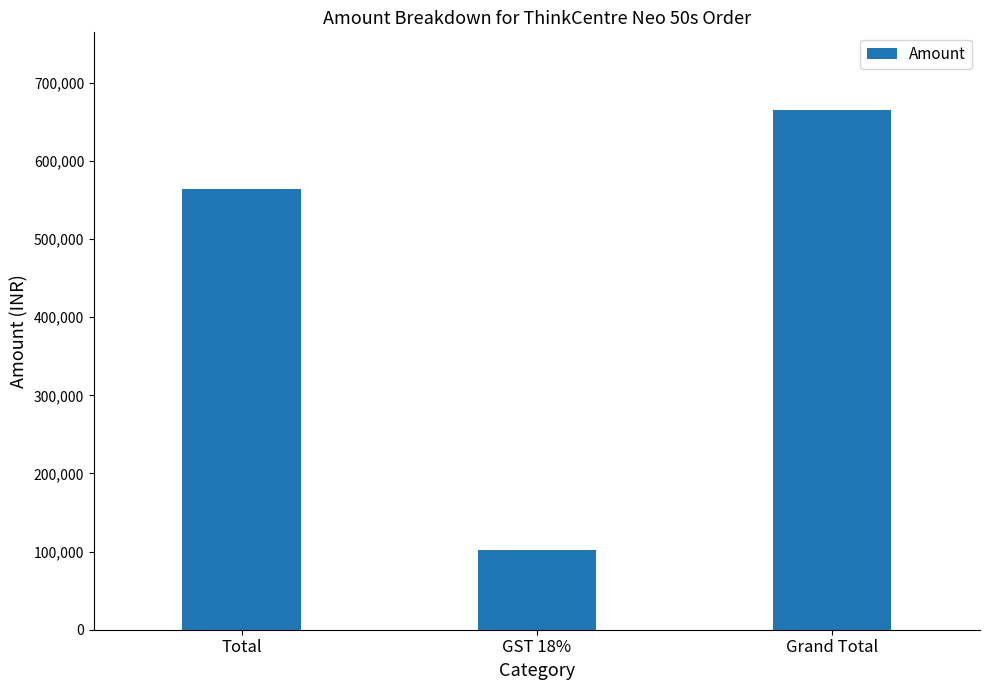

Reading left to right, list all the values displayed in this chart.

Total=563380.0	GST 18%=101408.4	Grand Total=664788.4